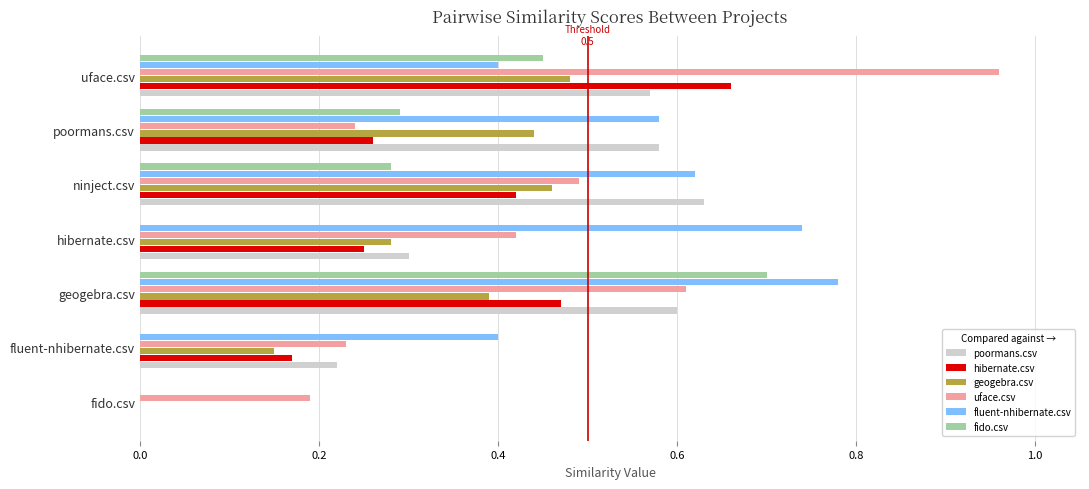

Between hibernate.csv and ninject.csv, which series saw the biggest shift?

poormans.csv